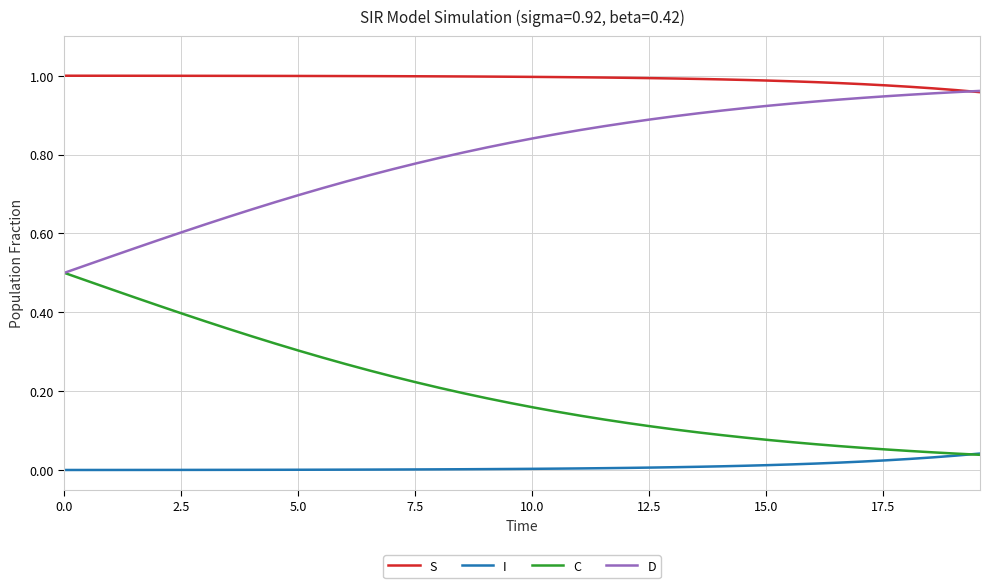

Which series has the largest total across all categories?

S